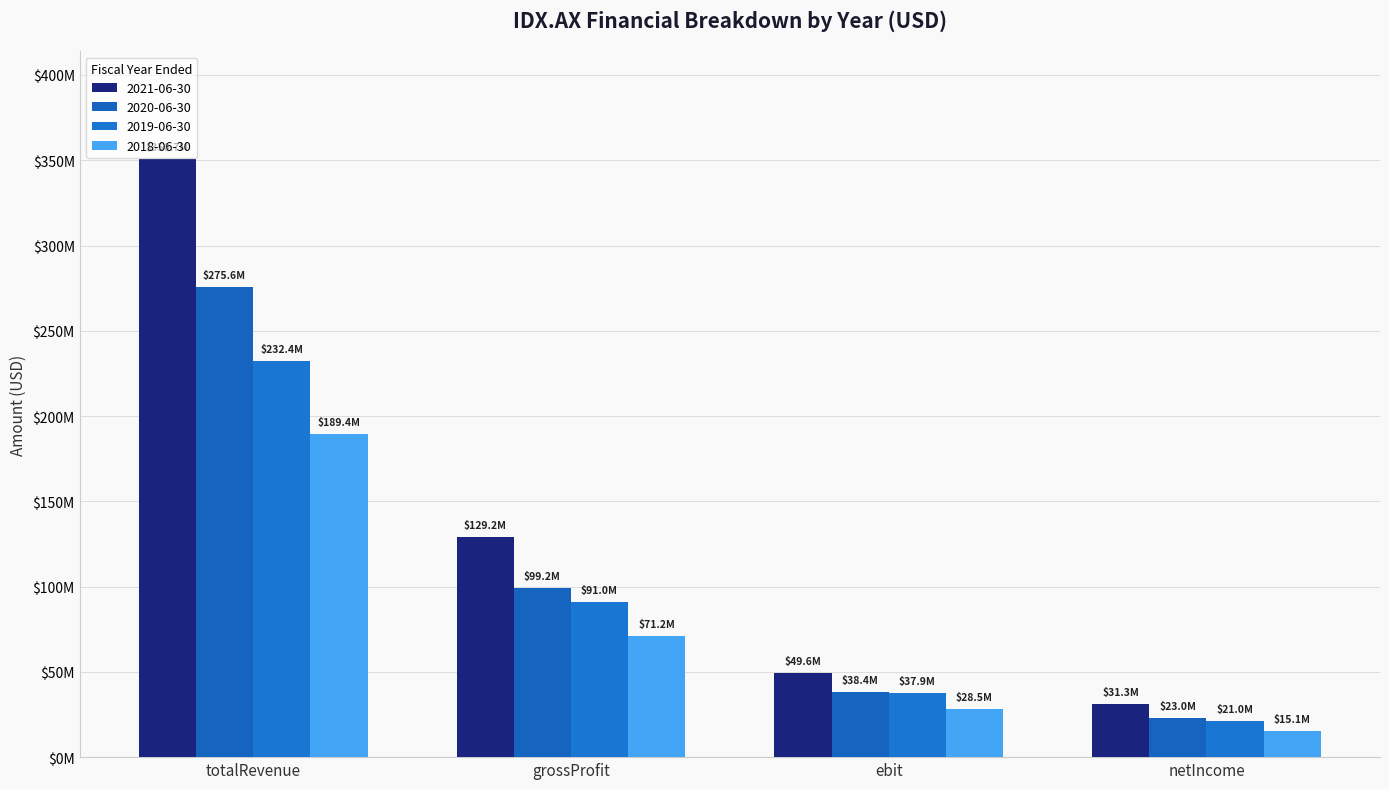

Are the bars horizontal?

No